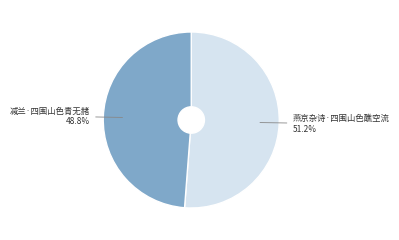

Is there a majority slice in this chart?

Yes